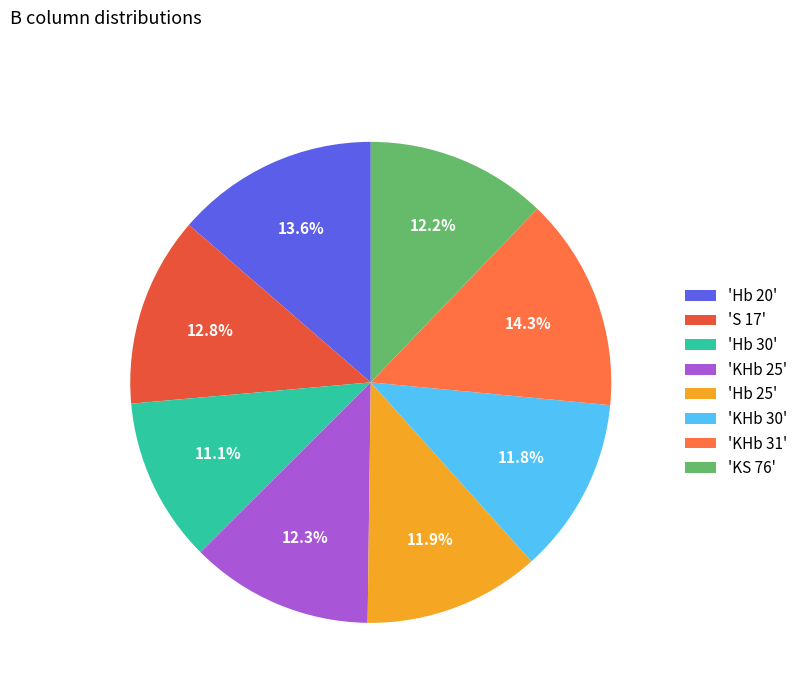

Which category has the biggest portion of the pie?

'KHb 31'